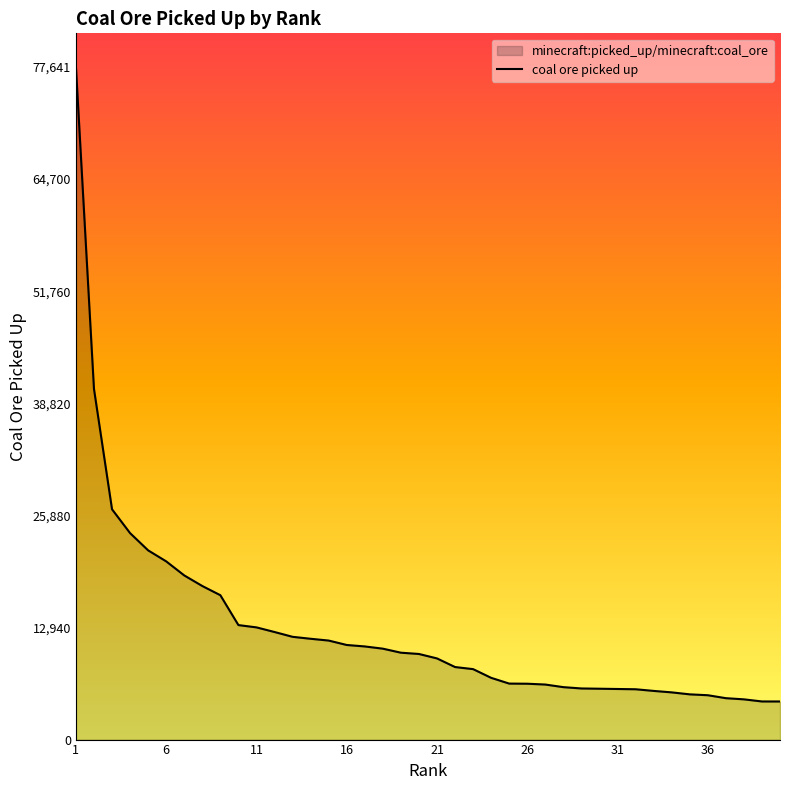

How many values exceed 9882?

19